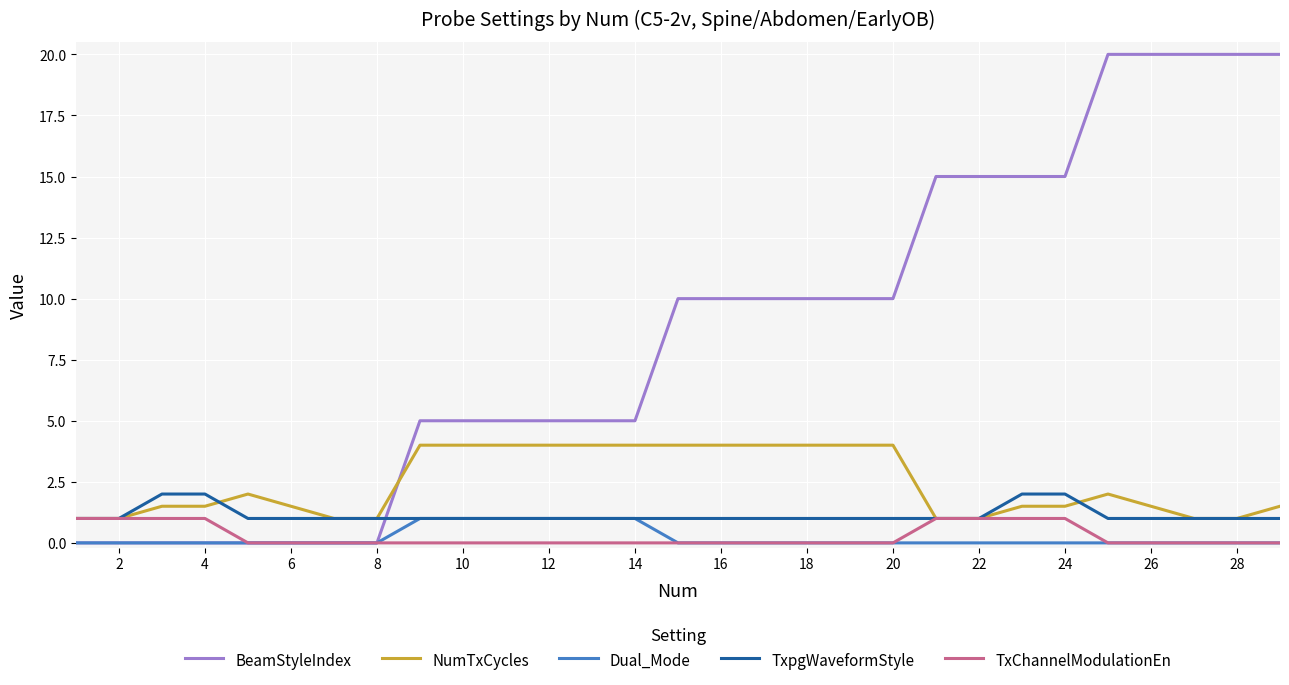

Which series has the largest range (max minus min)?

BeamStyleIndex